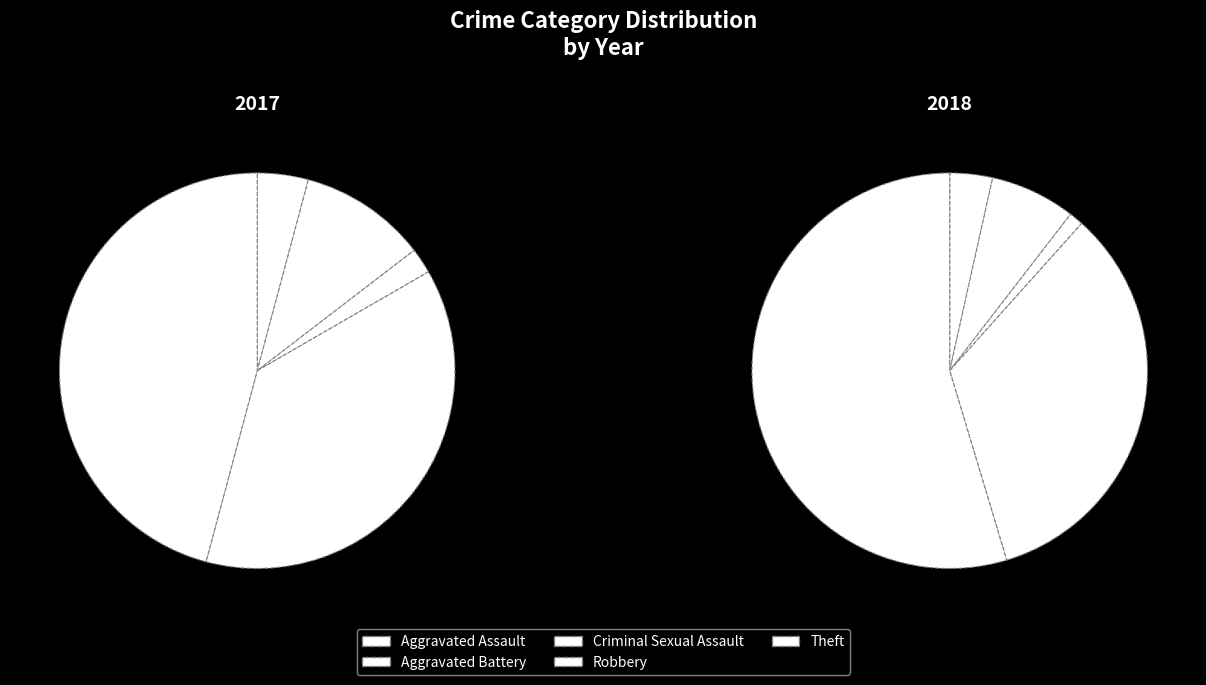

To the nearest percent, what percentage of the pie is Aggravated Battery?

10%